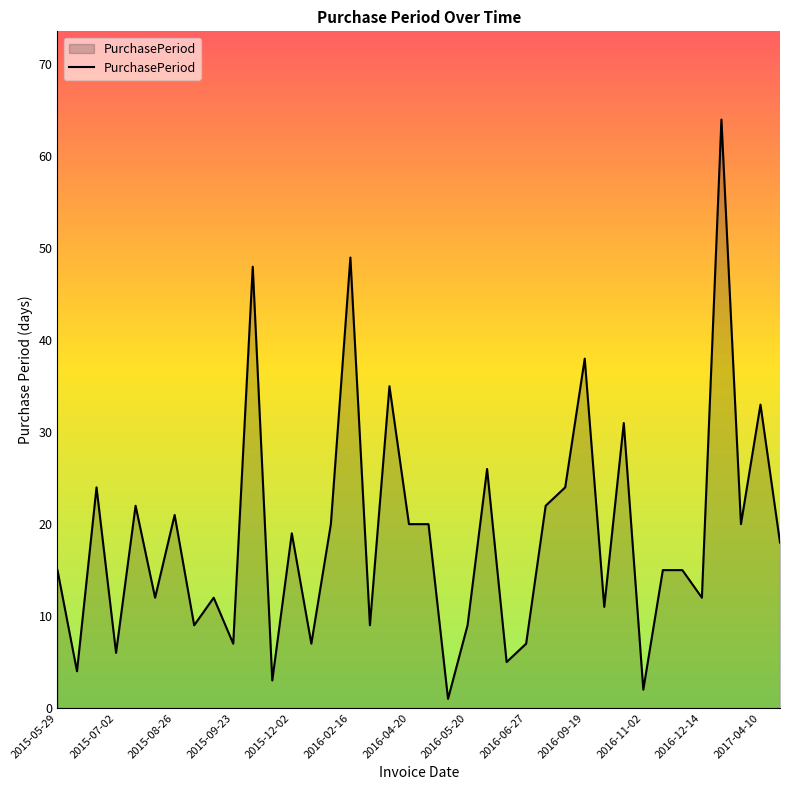

What is the maximum value shown in the chart?

64